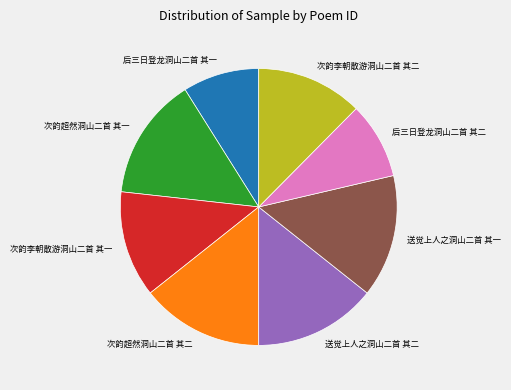

Is 次韵李朝散游洞山二首 其二 the majority of the pie?

No